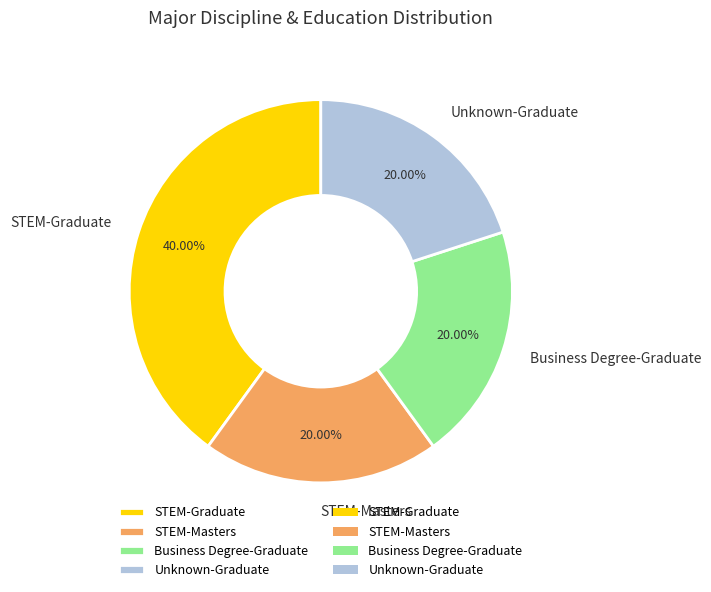

Is the sum of STEM-Masters and Business Degree-Graduate greater than half?

No